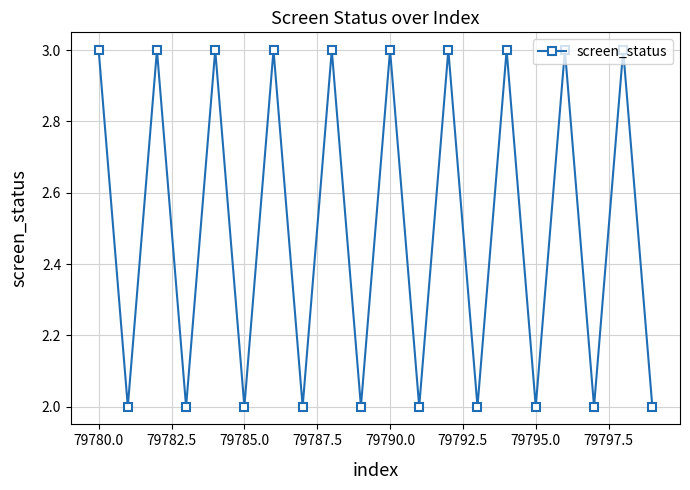

What is the sum of all values?

50